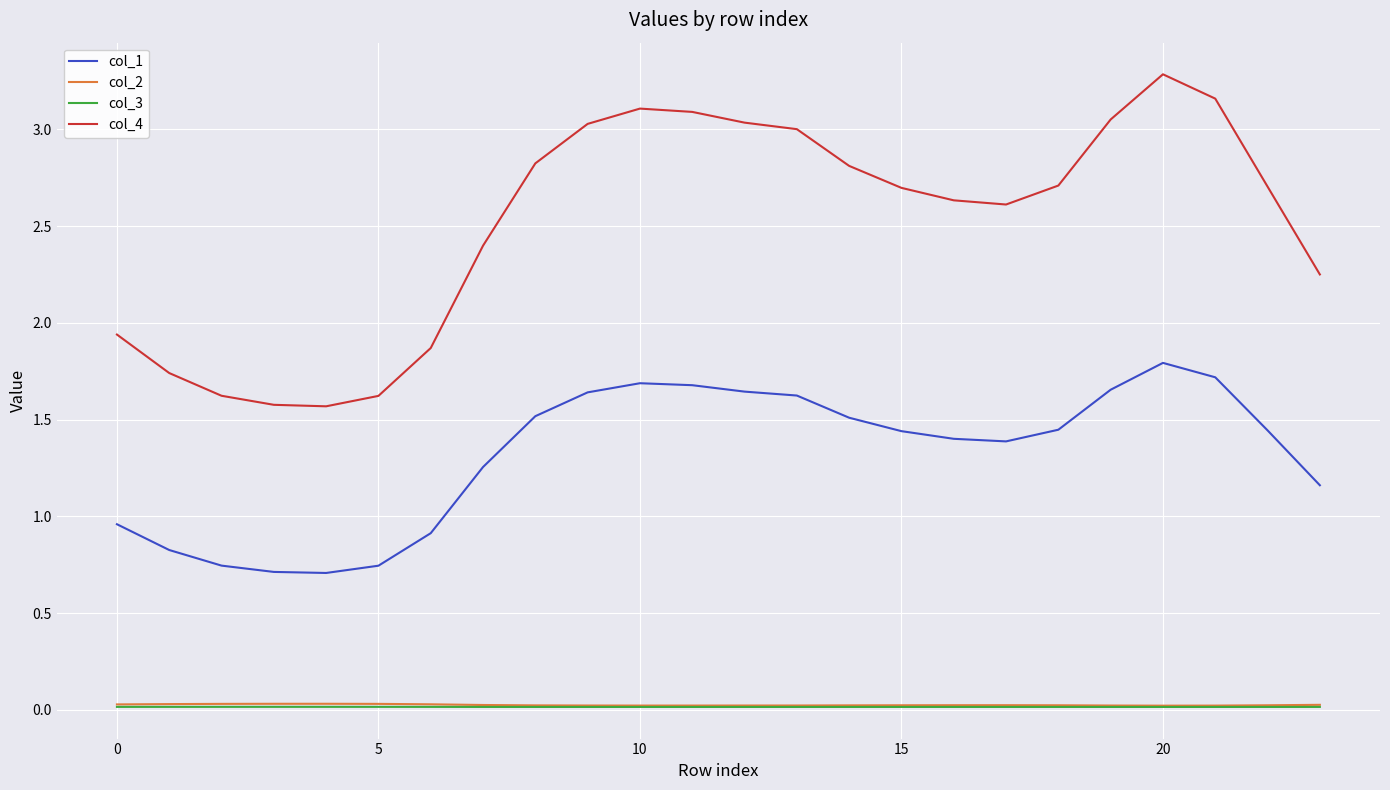

Which series has the largest range (max minus min)?

col_4